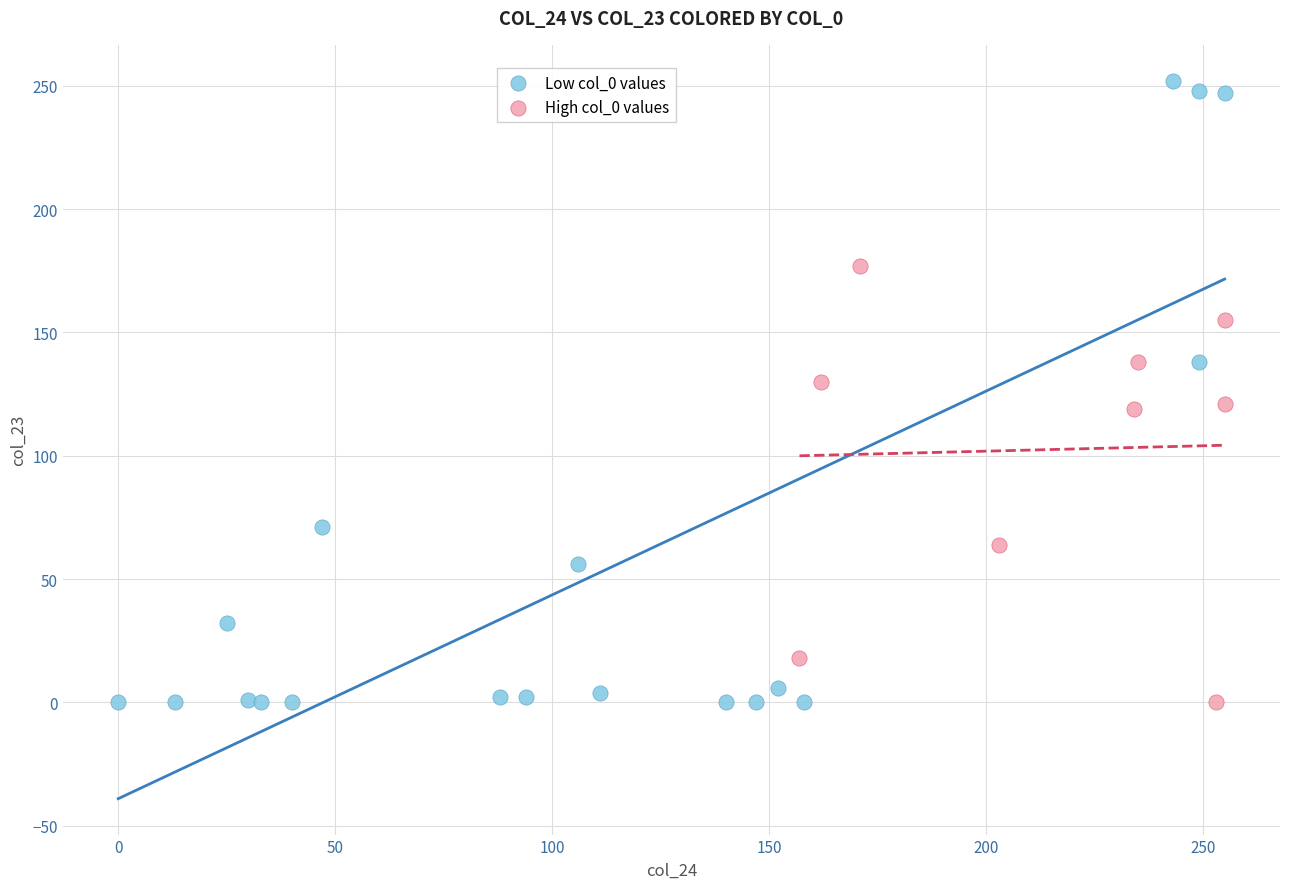

Which series contains the highest Y value?

Low col_0 values